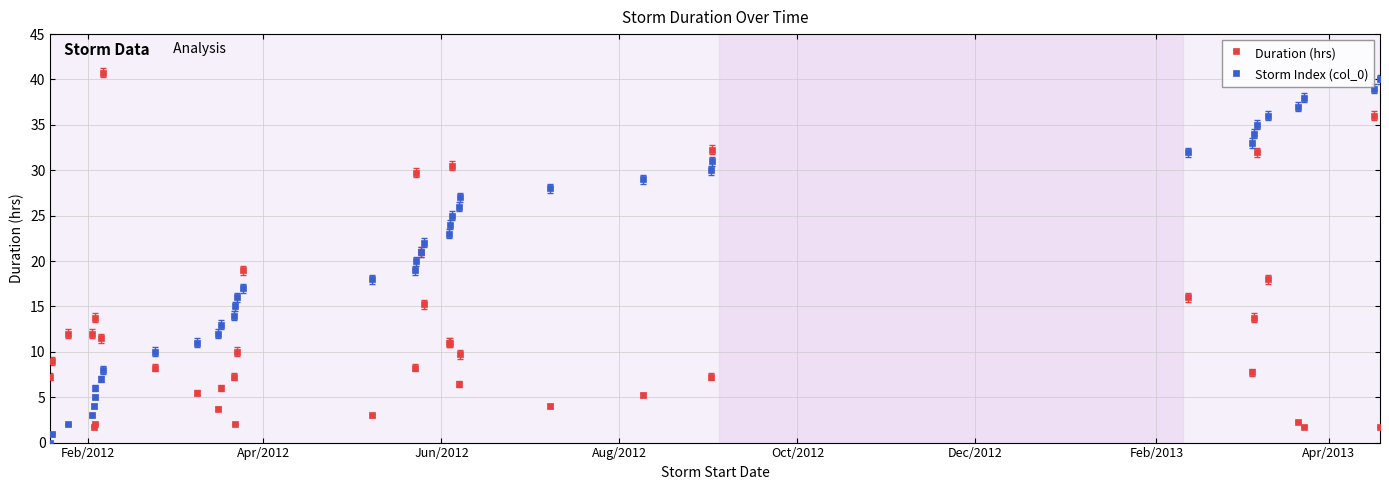

True or false: Storm Index (col_0) has more than 0 points higher than both neighbors.

False